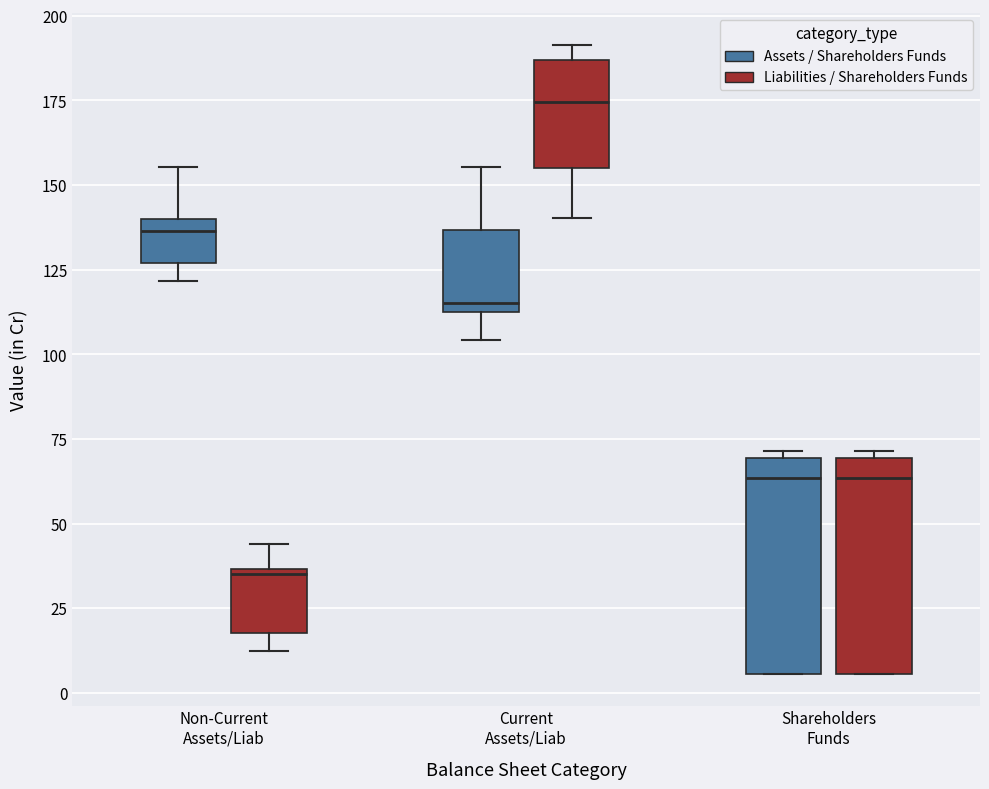

Reading left to right, transcribe this box plot: for each box, give where its median line is, the range the box spans, and where its two whiskers end, as read against the y-axis. The values are not printed on the chart, so give them approximately, as read against the axis.

Non-Current Assets/Liab (Assets / Shareholders Funds): median 135, box 125 to 140, whiskers 120 to 155
Non-Current Assets/Liab (Liabilities / Shareholders Funds): median 35 (just below the box's upper edge), box 20 to 35, whiskers 10 to 45
Current Assets/Liab (Assets / Shareholders Funds): median 115 (just above the box's lower edge), box 115 to 135, whiskers 105 to 155
Current Assets/Liab (Liabilities / Shareholders Funds): median 175, box 155 to 185, whiskers 140 to 190
Shareholders Funds (Assets / Shareholders Funds): median 65, box 5 to 70, whiskers 5 to 70 (just above the box's upper edge)
Shareholders Funds (Liabilities / Shareholders Funds): median 65, box 5 to 70, whiskers 5 to 70 (just above the box's upper edge)